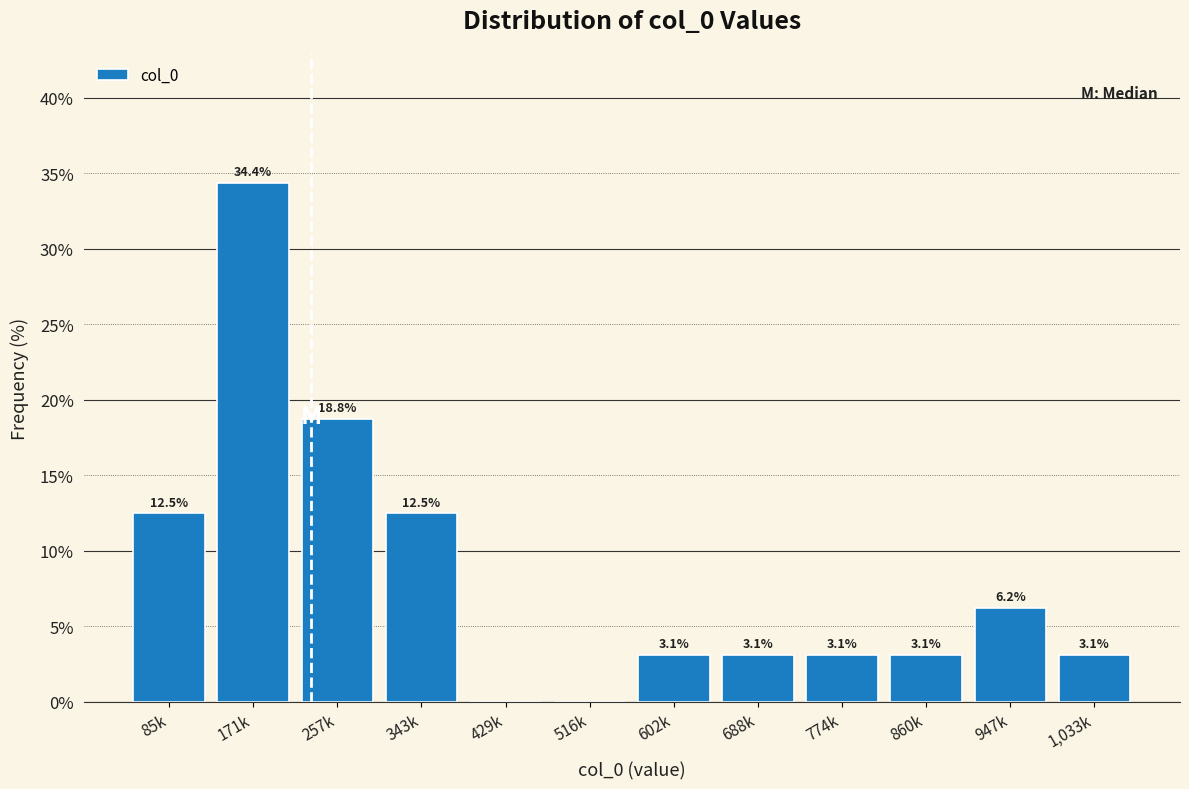

The chart shows a value of 0.0 at 429k. True or false?

True